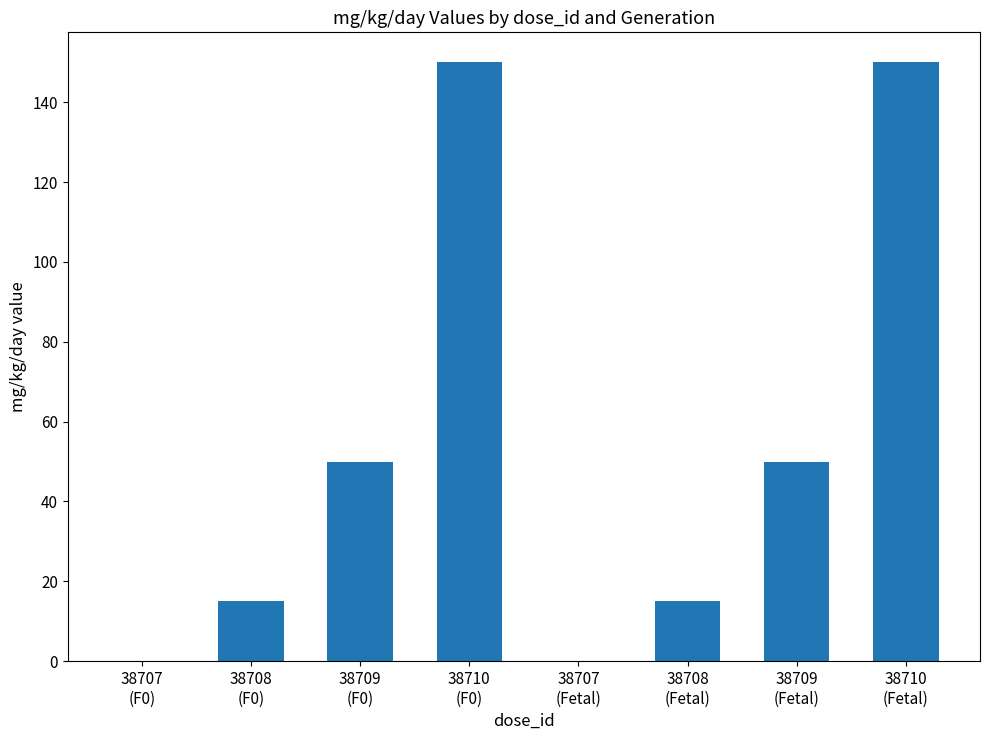

Are the bars horizontal?

No